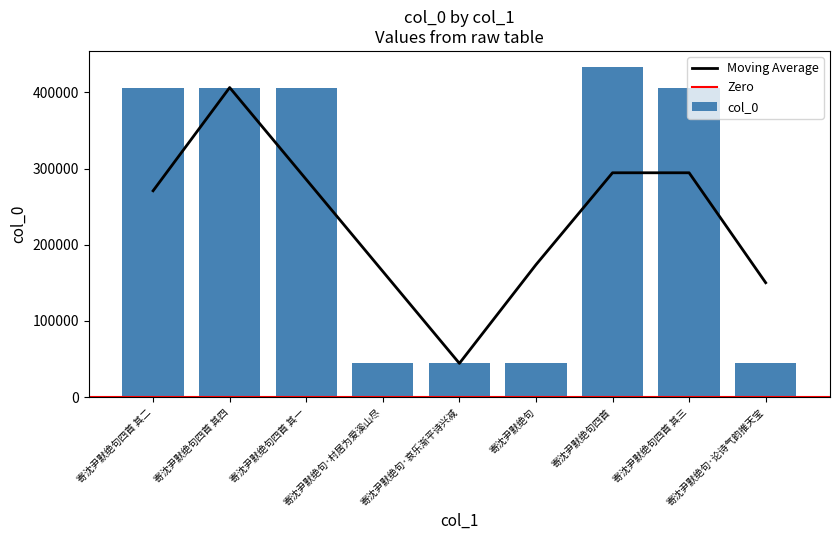

What is the label of the 3rd bar from the right?

寄沈尹默绝句四首